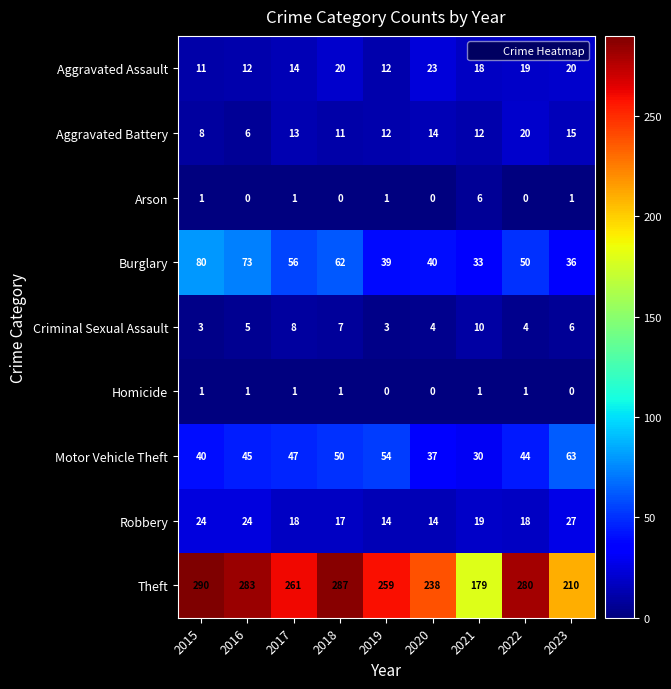

Between 2015 and 2022, which series saw the biggest shift?

Burglary